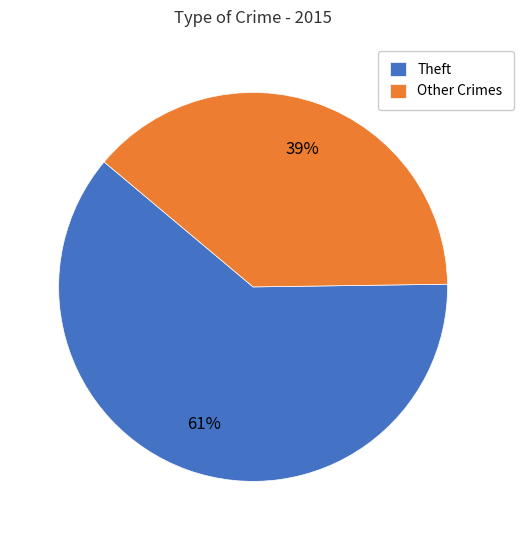

To the nearest percent, what is the average slice percentage?

50%